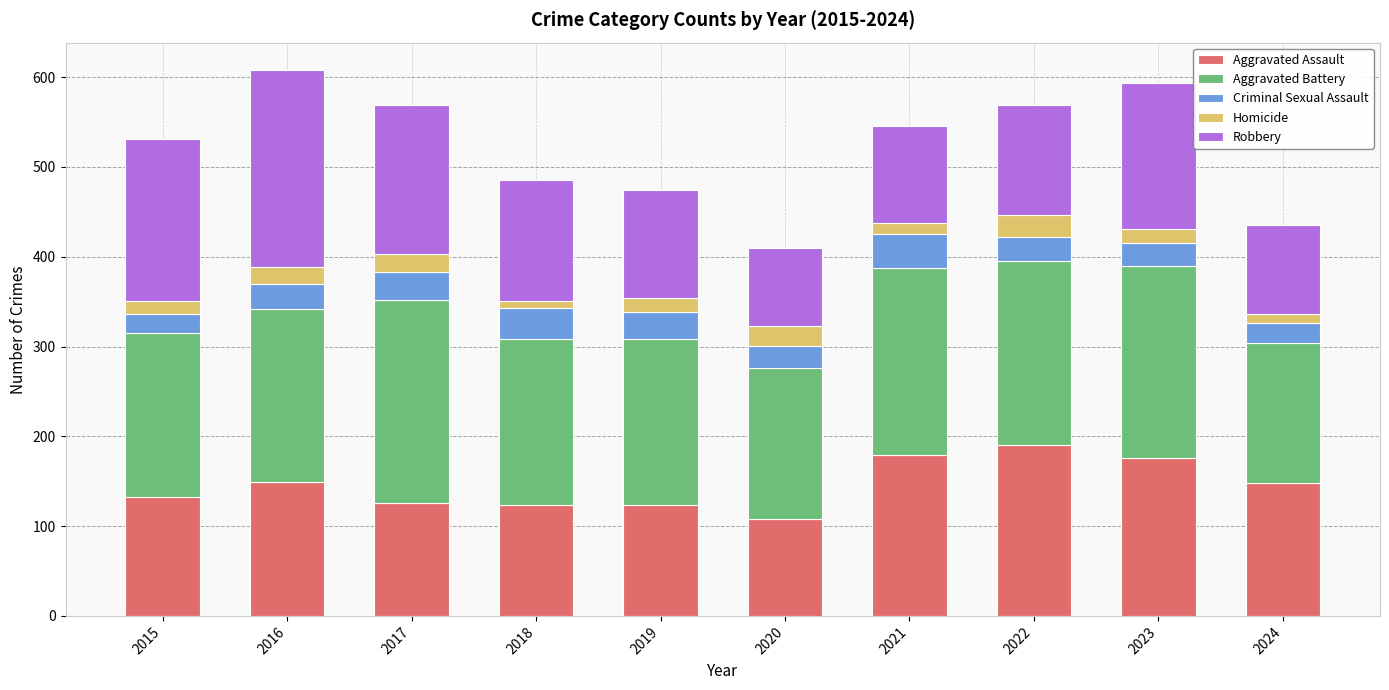

What is the minimum value for Aggravated Assault?

108